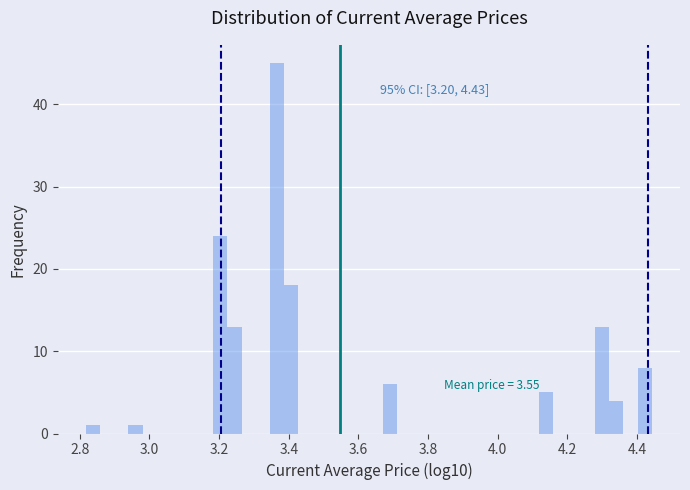

Around what value on the x-axis is the tallest bar? Give the approximate position of its centre, as read against the axis.

3.36